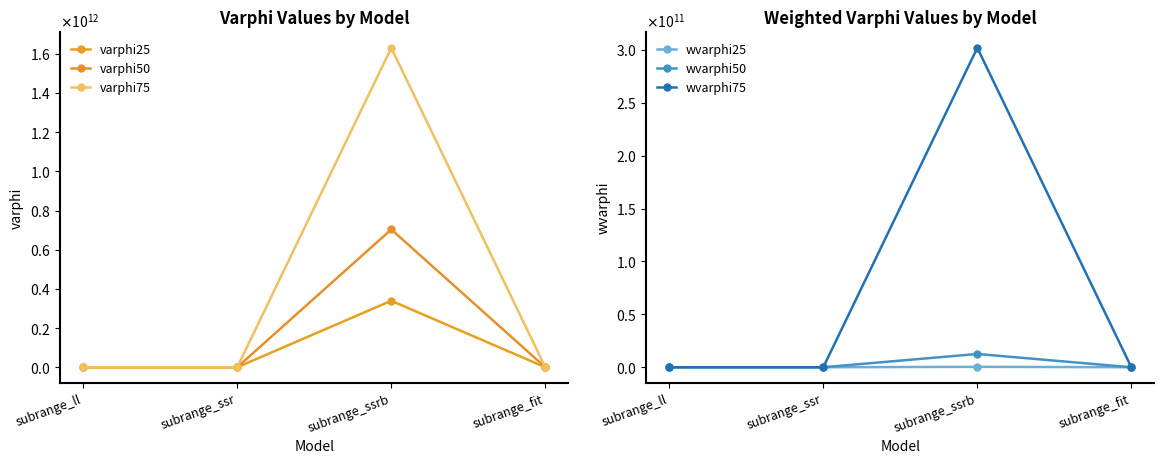

Reading left to right, list all the values displayed in this chart.

varphi25: 9227.8	-2090.3	339427663733.1	224470.1
varphi50: 14402.2	-2090.3	703444613341.5	250978.6
varphi75: 16995.4	-2090.3	1630506078298.5	387811.8
wvarphi25: 0.0	-0.1	417499306.4	22.2
wvarphi50: 2.5	0.0	12550594713.0	1760.6
wvarphi75: 192.1	0.0	301870831266.7	88265.9